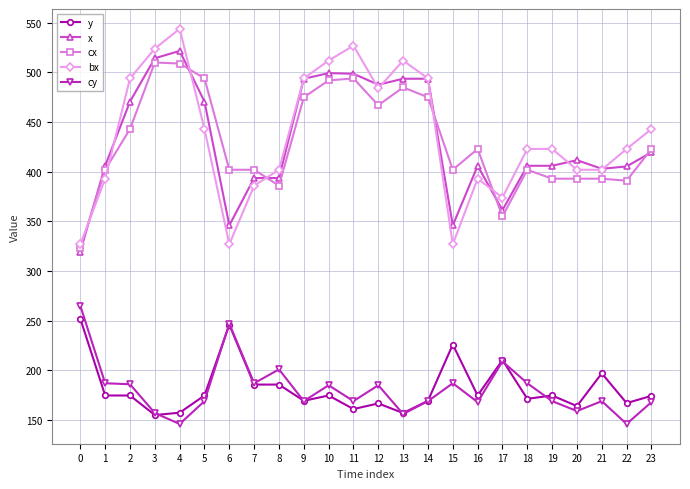

Is this an area chart (filled region under the line)?

No